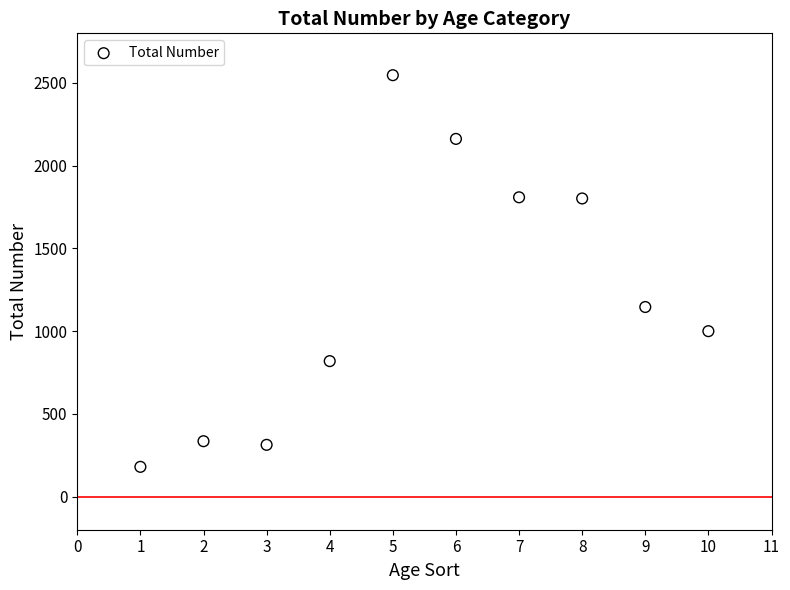

What Y value in the scatter plot is closest to 1363?

1146